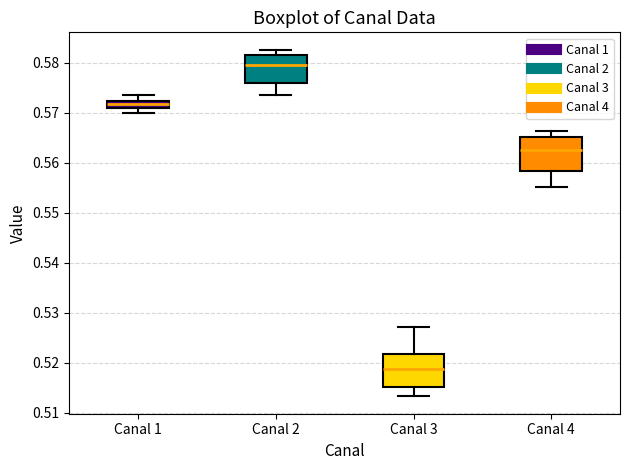

Where is the upper edge of the box for Canal 4 on the y-axis? The values are not printed on the chart, so give them approximately, as read against the axis.

0.565